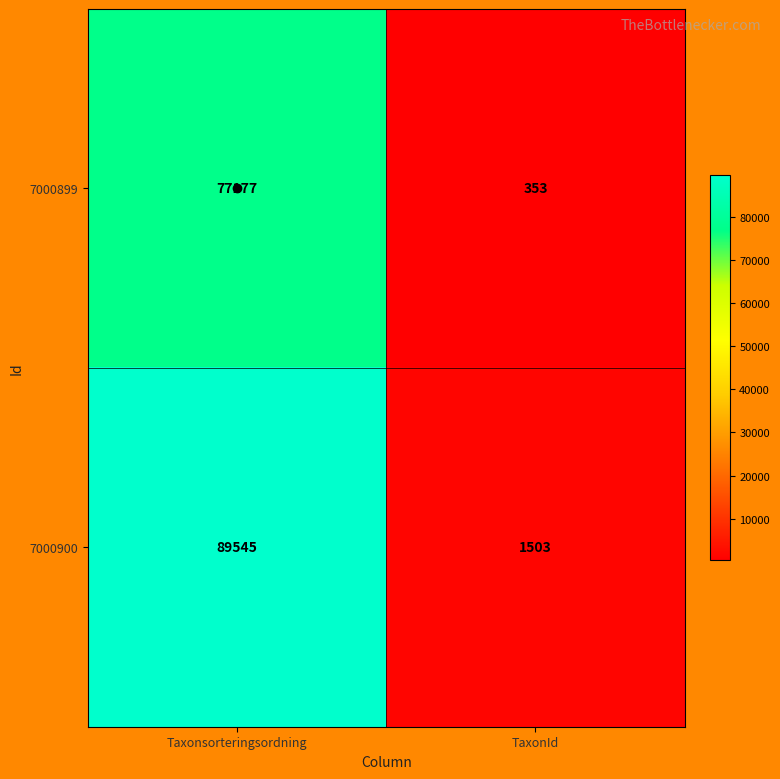

What is the total value across all series at Taxonsorteringsordning?

166722